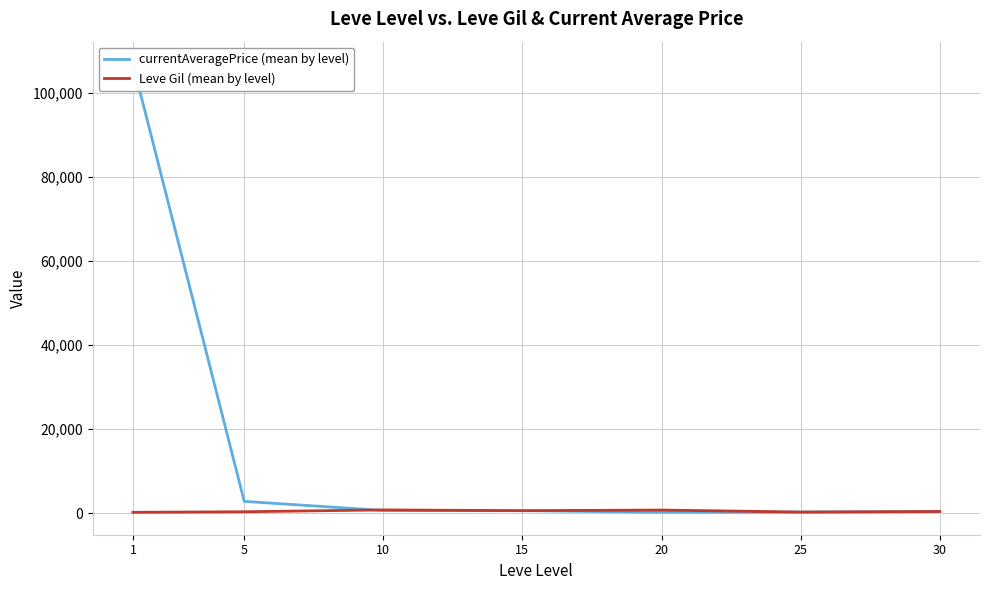

Reading left to right, list all the values displayed in this chart.

currentAveragePrice (mean by level): 106948.7	2834.3	672.3	616.8	243.0	274.8	394.2
Leve Gil (mean by level): 232.5	363.3	803.3	620.0	770.0	296.7	430.0